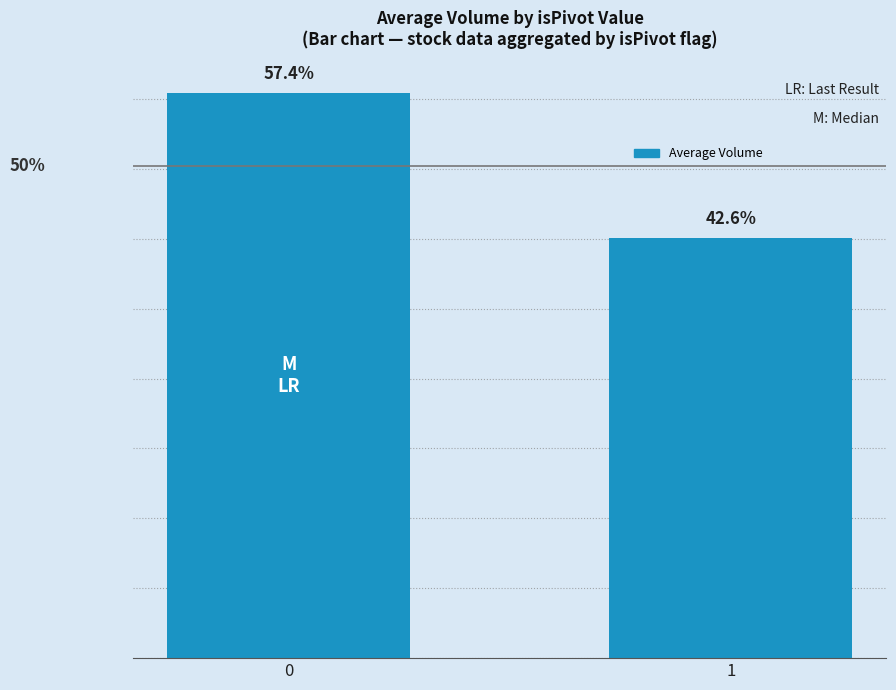

Are the bars horizontal?

No